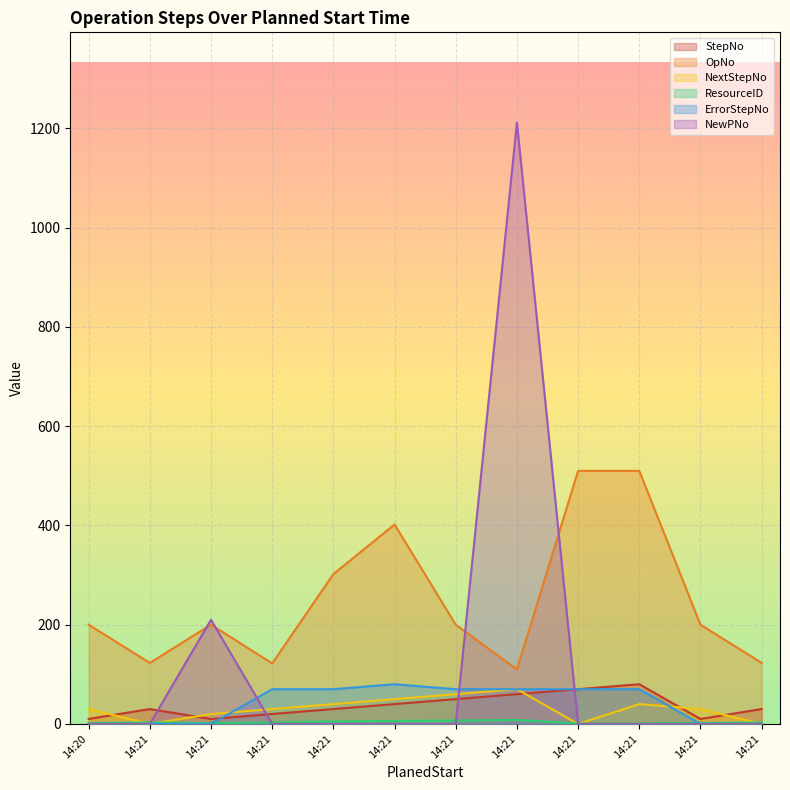

Reading left to right, what are all the values shown in this chart?

StepNo: 10	30	10	20	30	40	50	60	70	80	10	30
OpNo: 200	123	200	122	302	402	200	110	510	510	200	123
NextStepNo: 30	0	20	30	40	50	60	70	0	40	30	0
ResourceID: 2	3	2	3	5	6	7	8	1	1	2	3
ErrorStepNo: 0	0	0	70	70	80	70	70	70	70	0	0
NewPNo: 0	0	210	0	0	0	0	1212	0	0	0	0